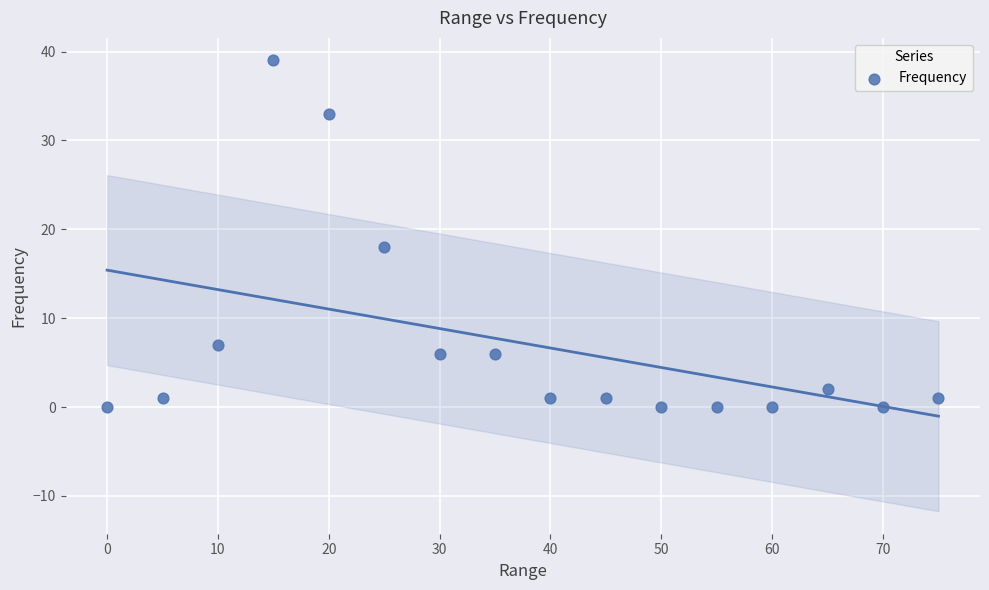

What Y value in the scatter plot is closest to 19?

18